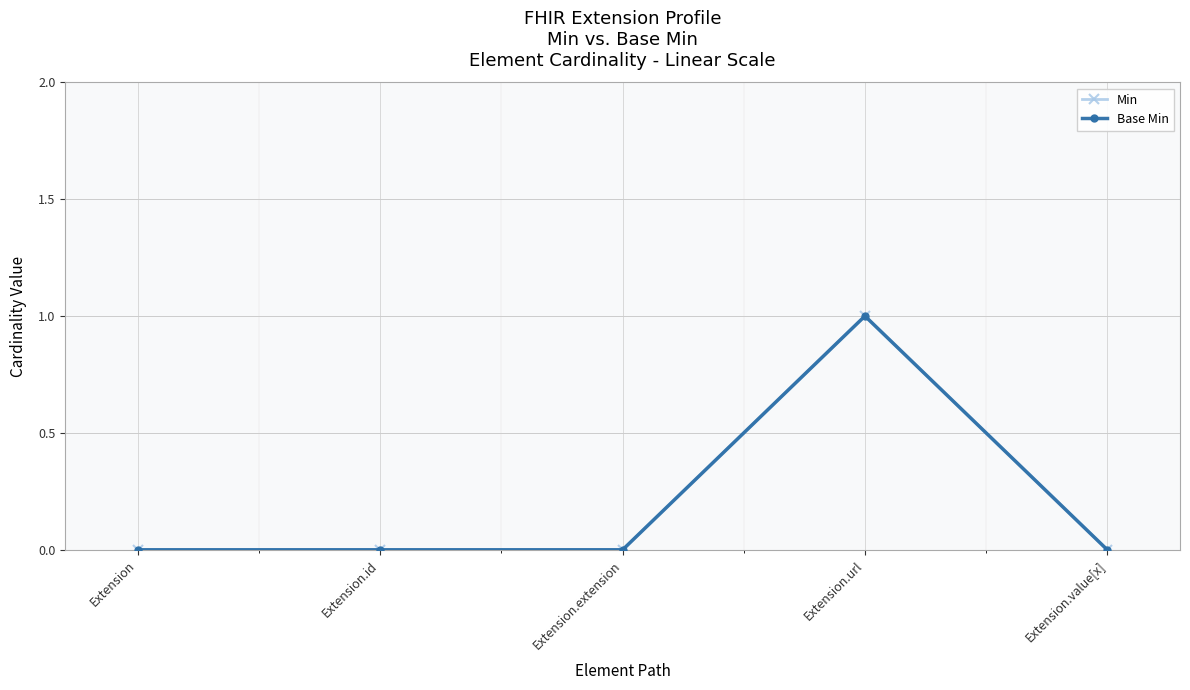

Is it true that Base Min equals 1 at Extension.url?

True